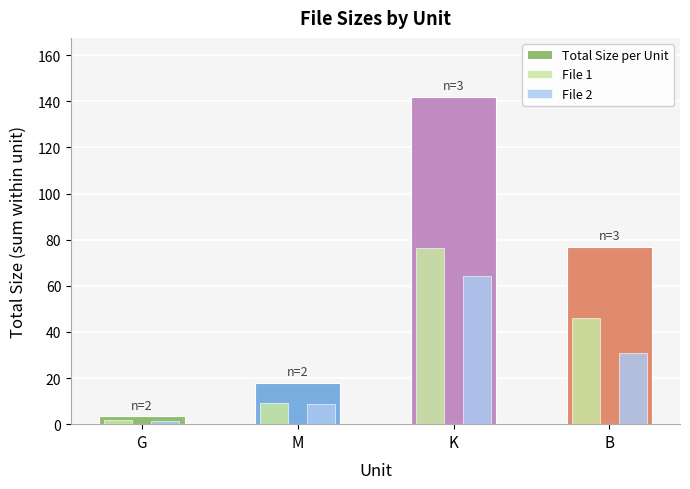

Is it true that the value at B is 77.0?

True